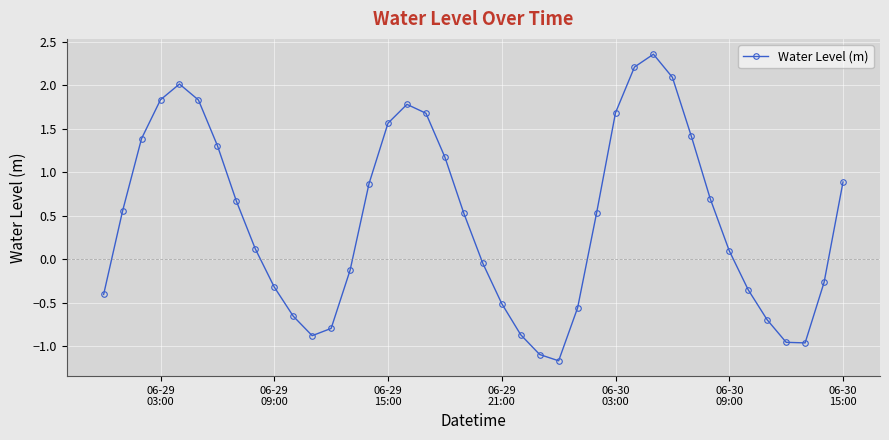

How many points are lower than both their immediate neighbors (excluding endpoints)?

3